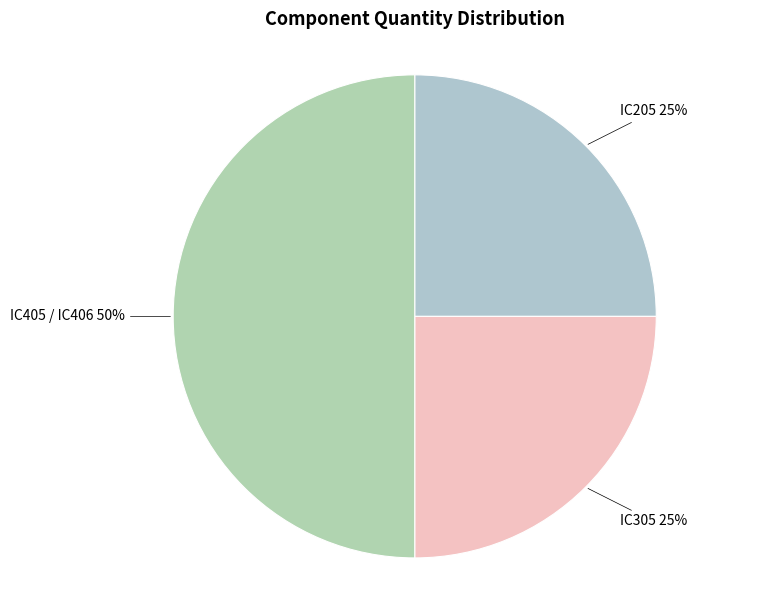

To the nearest percent, what is the average slice percentage?

33%